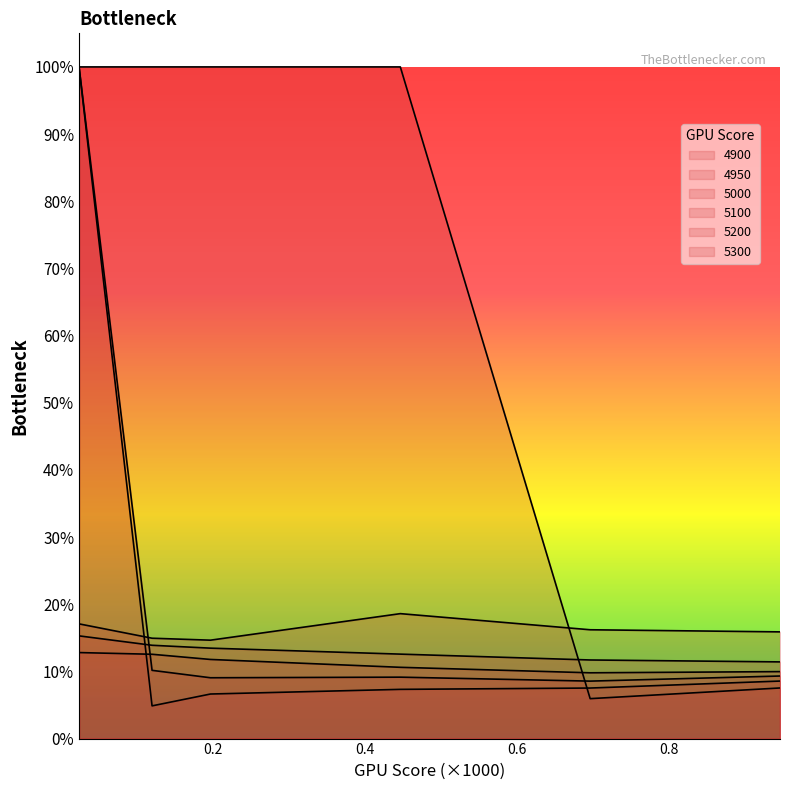

Where do 5000 and 5200 first cross each other?

0.02465753424657534 and 0.1205479452054795